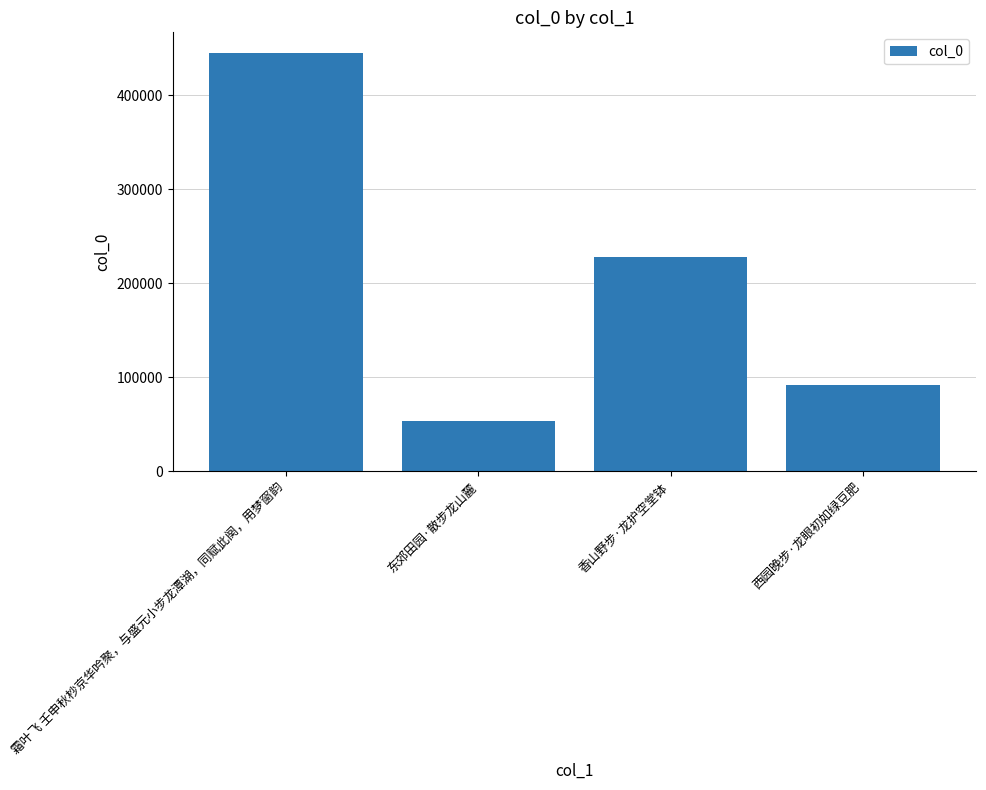

What is the label of the 3rd bar from the right?

东郊田园·散步龙山麓